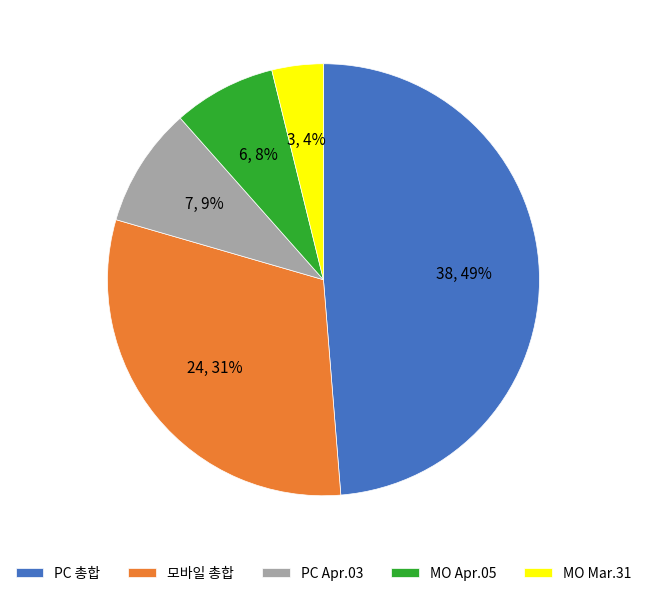

What percentage is the PC 총합 slice, to the nearest percent?

49%